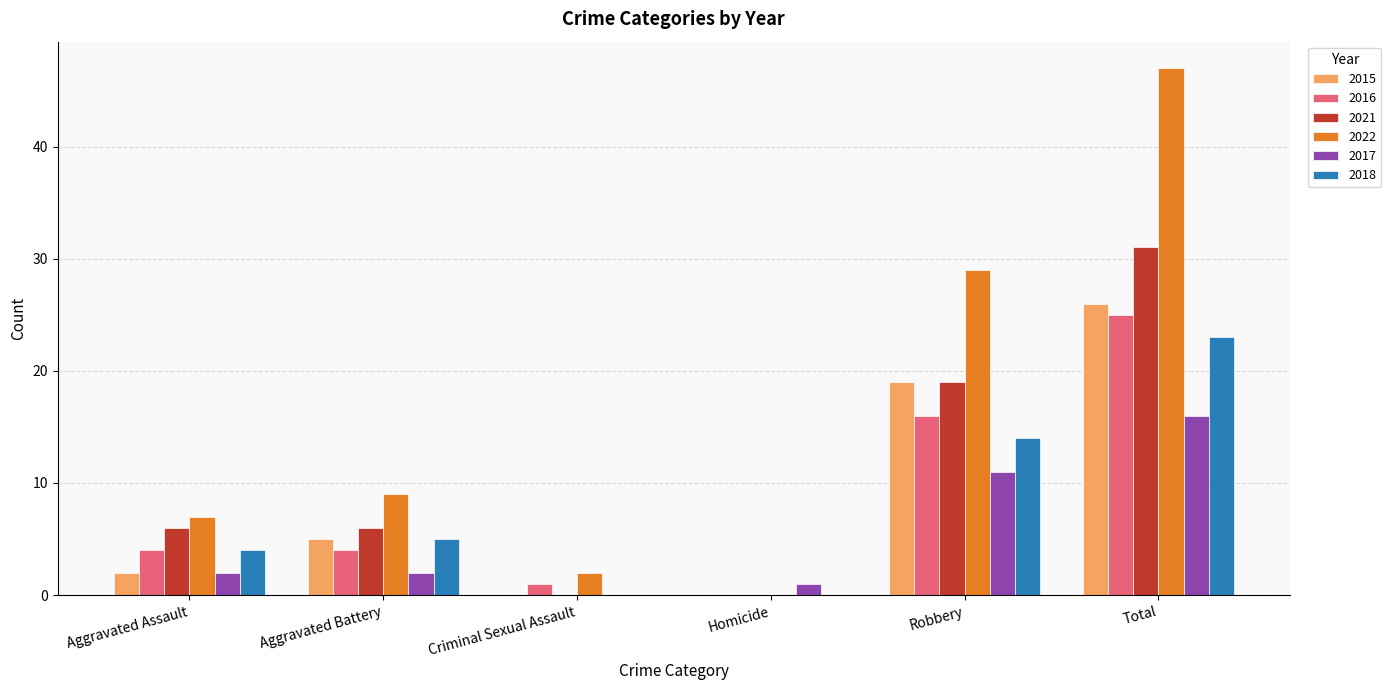

The value of 2016 at Total is 14. True or false?

False